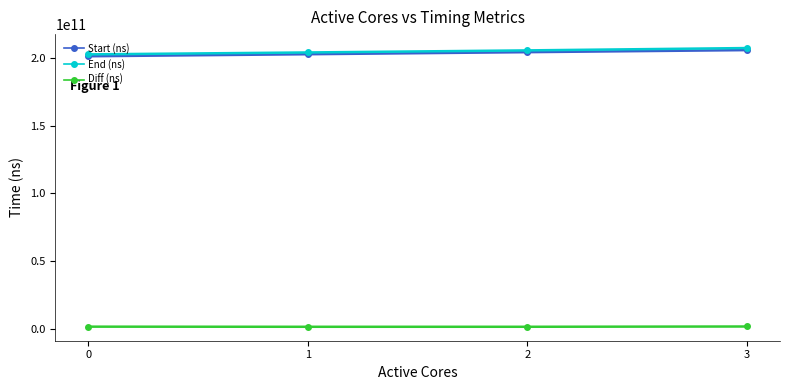

The Start (ns) series shows 205930703711 at 3. True or false?

True